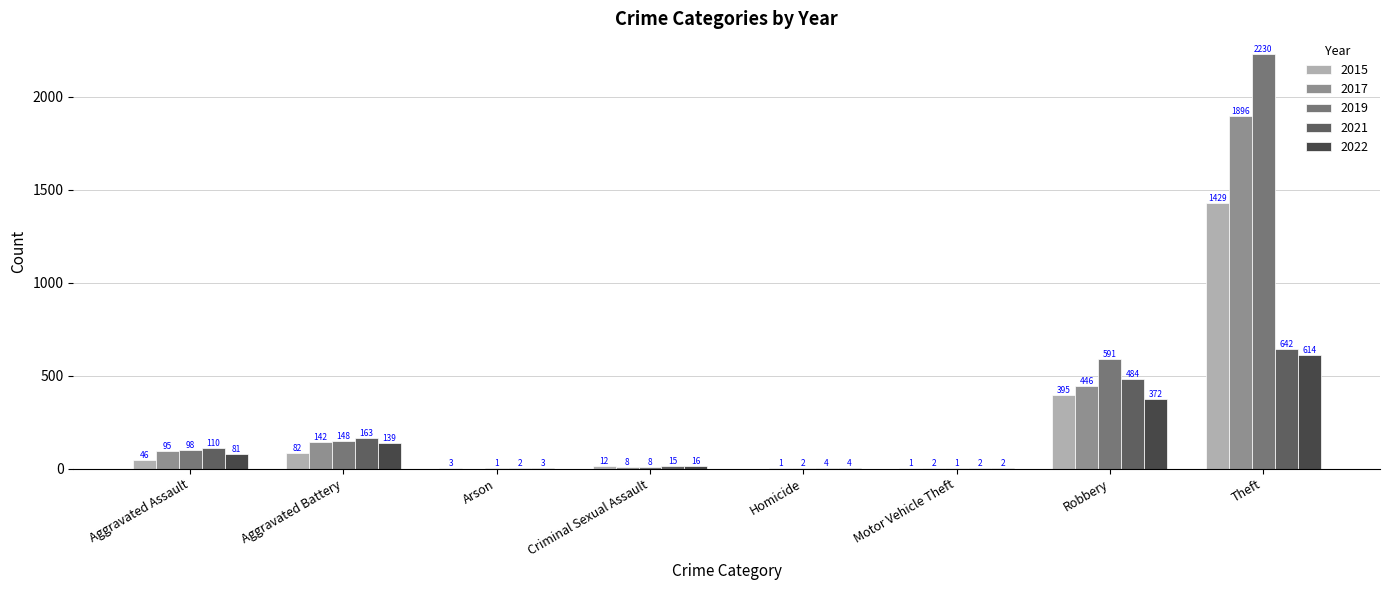

True or false: 2015 has a value of 46 at Aggravated Assault.

True